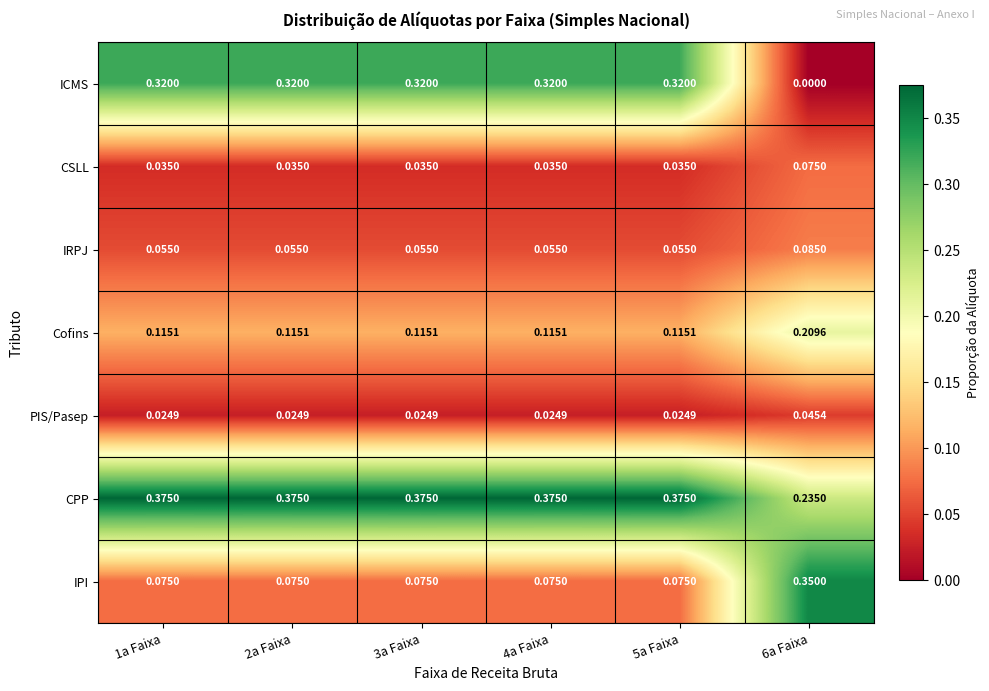

Rank the series by their maximum value, from lowest to highest.

PIS/Pasep, CSLL, IRPJ, Cofins, ICMS, IPI, CPP